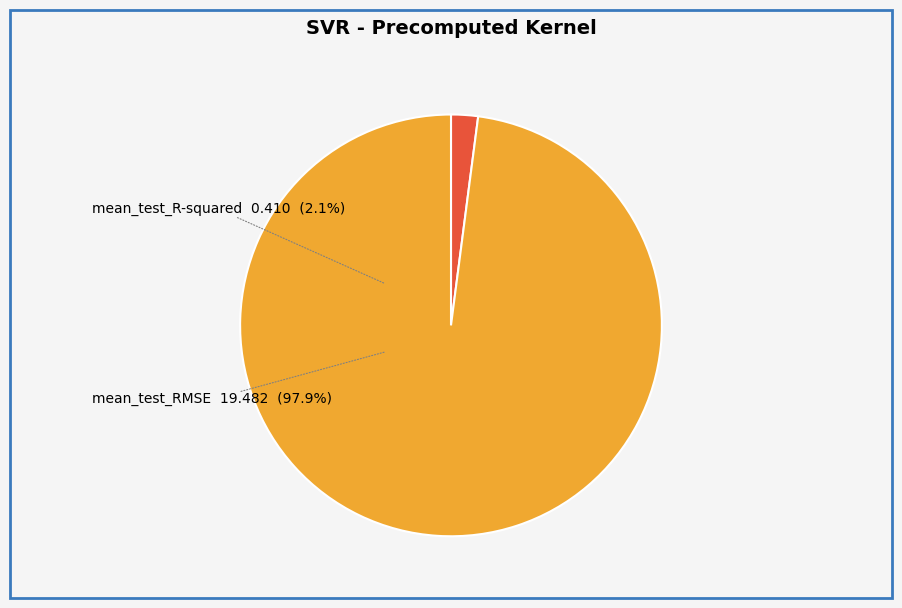

Do mean_test_R-squared and mean_test_RMSE together represent more than half of the pie?

Yes